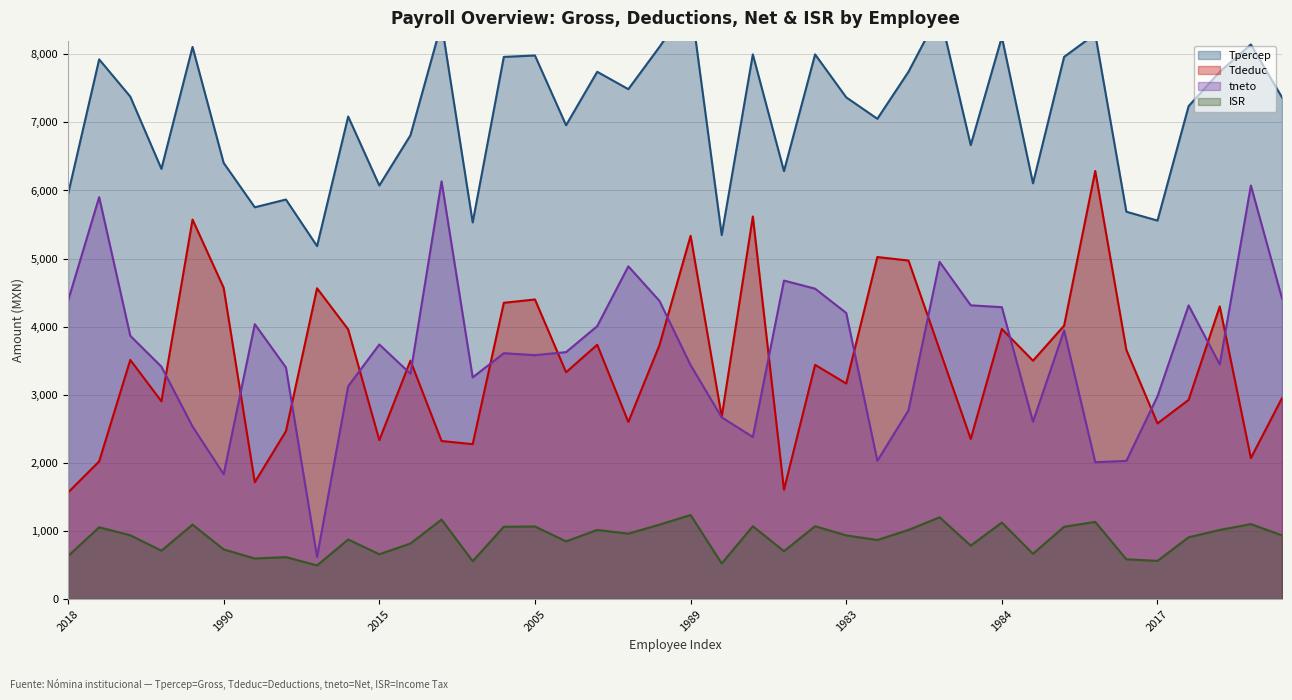

List the series in order of their peak value, lowest first.

ISR, tneto, Tdeduc, Tpercep